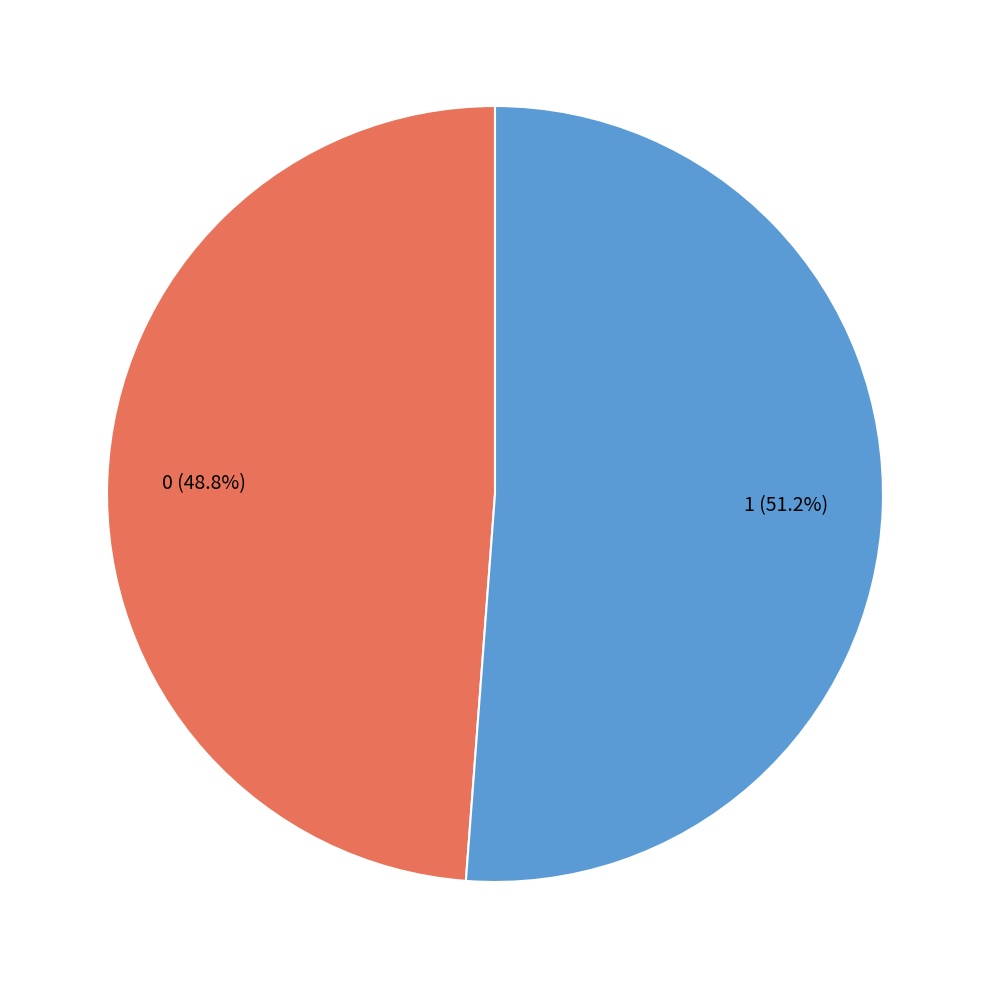

Is there a majority slice in this chart?

Yes